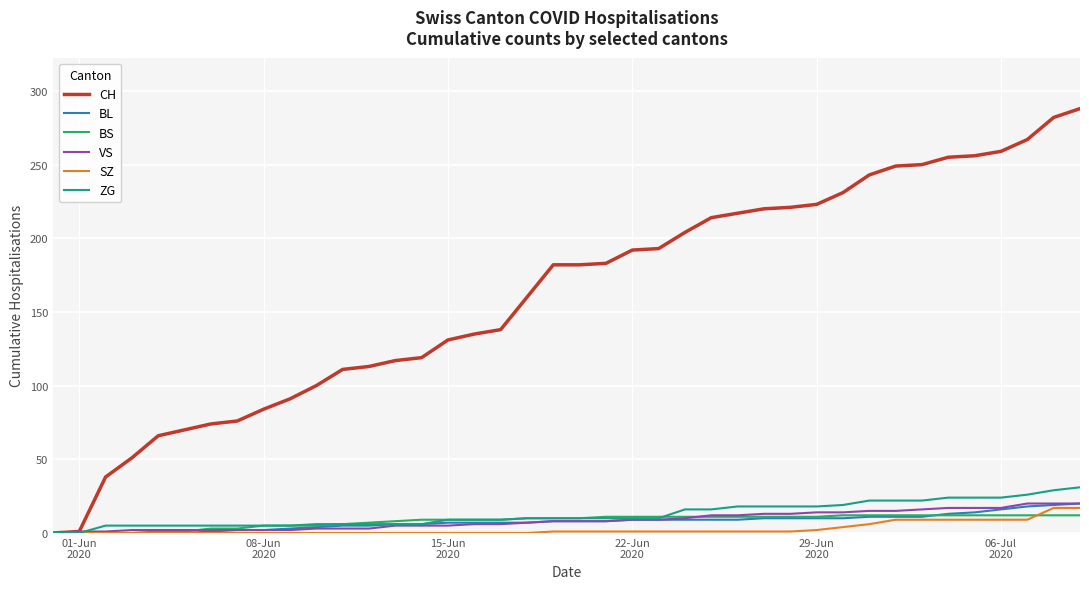

Which series has the largest range (max minus min)?

CH